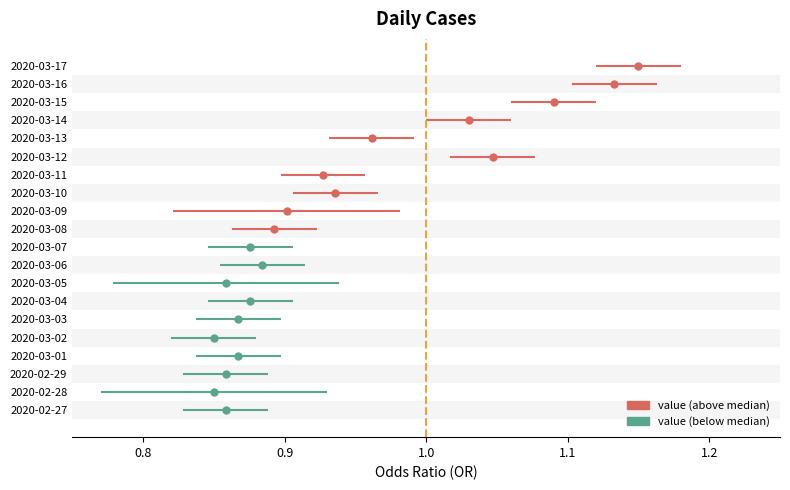

True or false: value has a value of 1 at 2020-03-04.

False